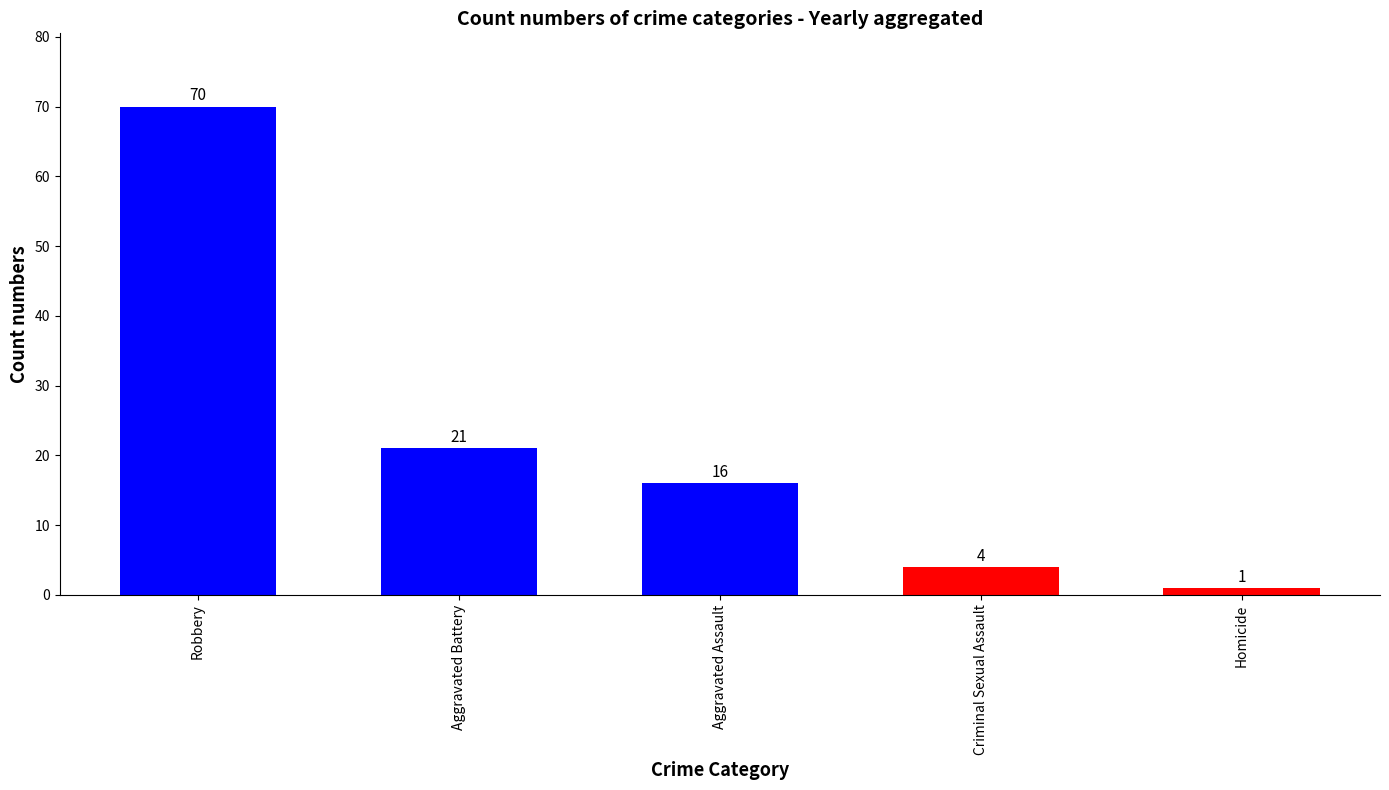

What is the difference between the values at Homicide and Aggravated Assault?

15